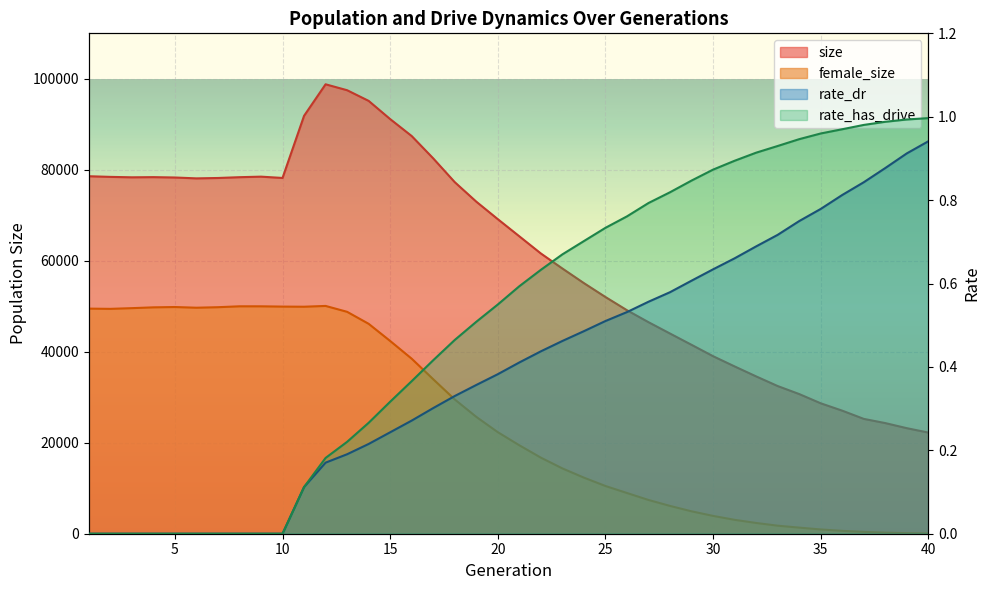

Reading left to right, extract all data points from this chart.

size: 78588.0	78444.0	78350.0	78388.0	78309.0	78117.0	78201.0	78376.0	78495.0	78208.0	91863.0	98797.0	97495.0	95153.0	91149.0	87422.0	82510.0	77285.0	72998.0	69149.0	65380.0	61607.0	58301.0	55091.0	52037.0	49129.0	46501.0	44006.0	41525.0	39025.0	36779.0	34585.0	32464.0	30704.0	28670.0	27051.0	25246.0	24320.0	23200.0	22236.0
female_size: 49483.0	49432.0	49587.0	49764.0	49834.0	49683.0	49796.0	49993.0	49990.0	49929.0	49901.0	50075.0	48780.0	46145.0	42370.0	38475.0	33961.0	29518.0	25690.0	22320.0	19441.0	16722.0	14356.0	12329.0	10493.0	8952.0	7421.0	6114.0	4925.0	3918.0	3055.0	2363.0	1768.0	1342.0	939.0	633.0	404.0	235.0	129.0	68.0
rate_dr: 0.0	0.0	0.0	0.0	0.0	0.0	0.0	0.0	0.0	0.0	0.1	0.2	0.2	0.2	0.2	0.3	0.3	0.3	0.4	0.4	0.4	0.4	0.5	0.5	0.5	0.5	0.6	0.6	0.6	0.6	0.7	0.7	0.7	0.7	0.8	0.8	0.8	0.9	0.9	0.9
rate_has_drive: 0.0	0.0	0.0	0.0	0.0	0.0	0.0	0.0	0.0	0.0	0.1	0.2	0.2	0.3	0.3	0.4	0.4	0.5	0.5	0.5	0.6	0.6	0.7	0.7	0.7	0.8	0.8	0.8	0.8	0.9	0.9	0.9	0.9	0.9	1.0	1.0	1.0	1.0	1.0	1.0